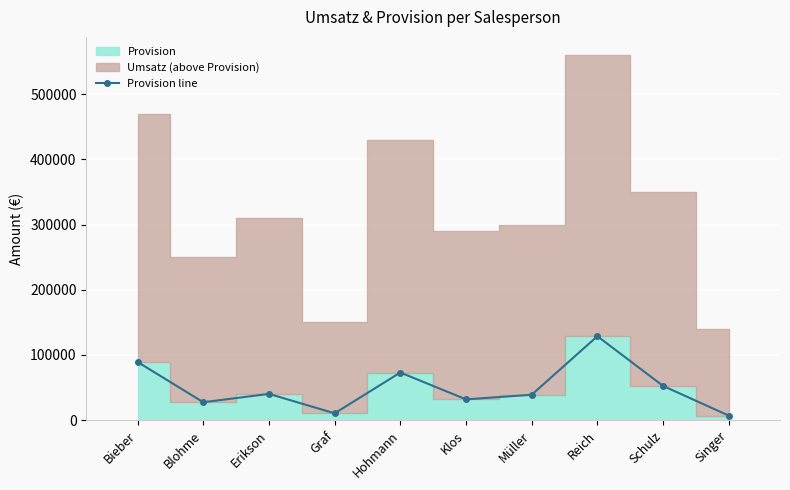

Reading right to left, transcribe all the data shown in this chart.

Singer=7000	Schulz=52500	Reich=128800	Müller=39000	Klos=31900	Hohmann=73100	Graf=10500	Erikson=40300	Blohme=27500	Bieber=89300